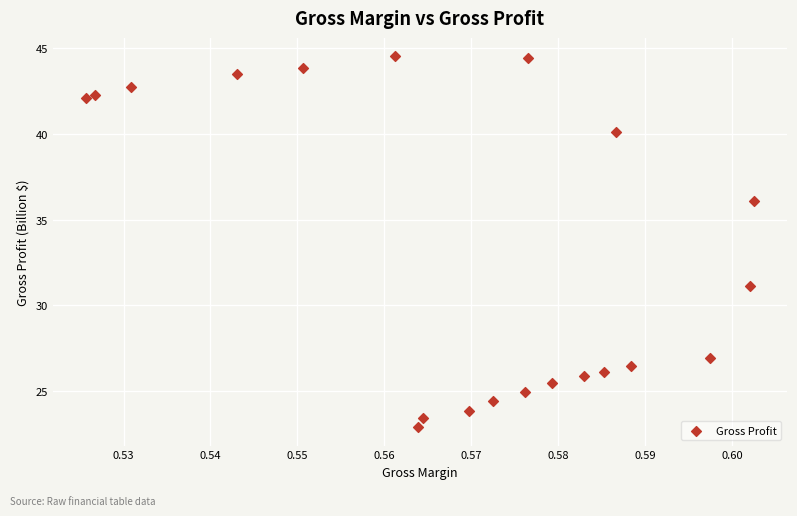

What is the range of Y values (max minus min)?

21.6